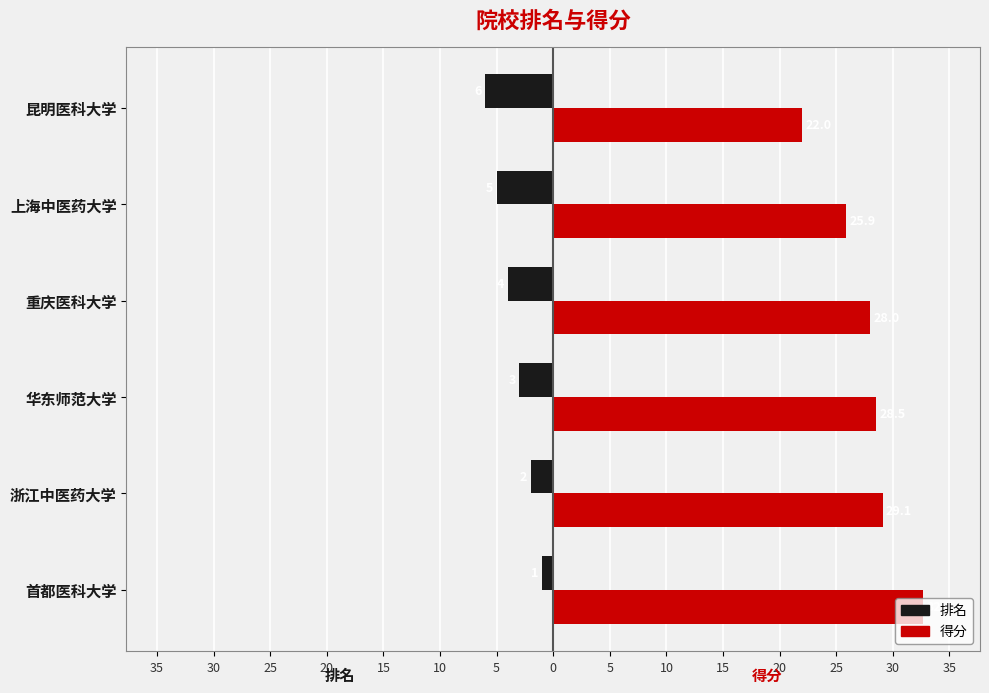

What are all the series names shown in the legend?

排名, 得分